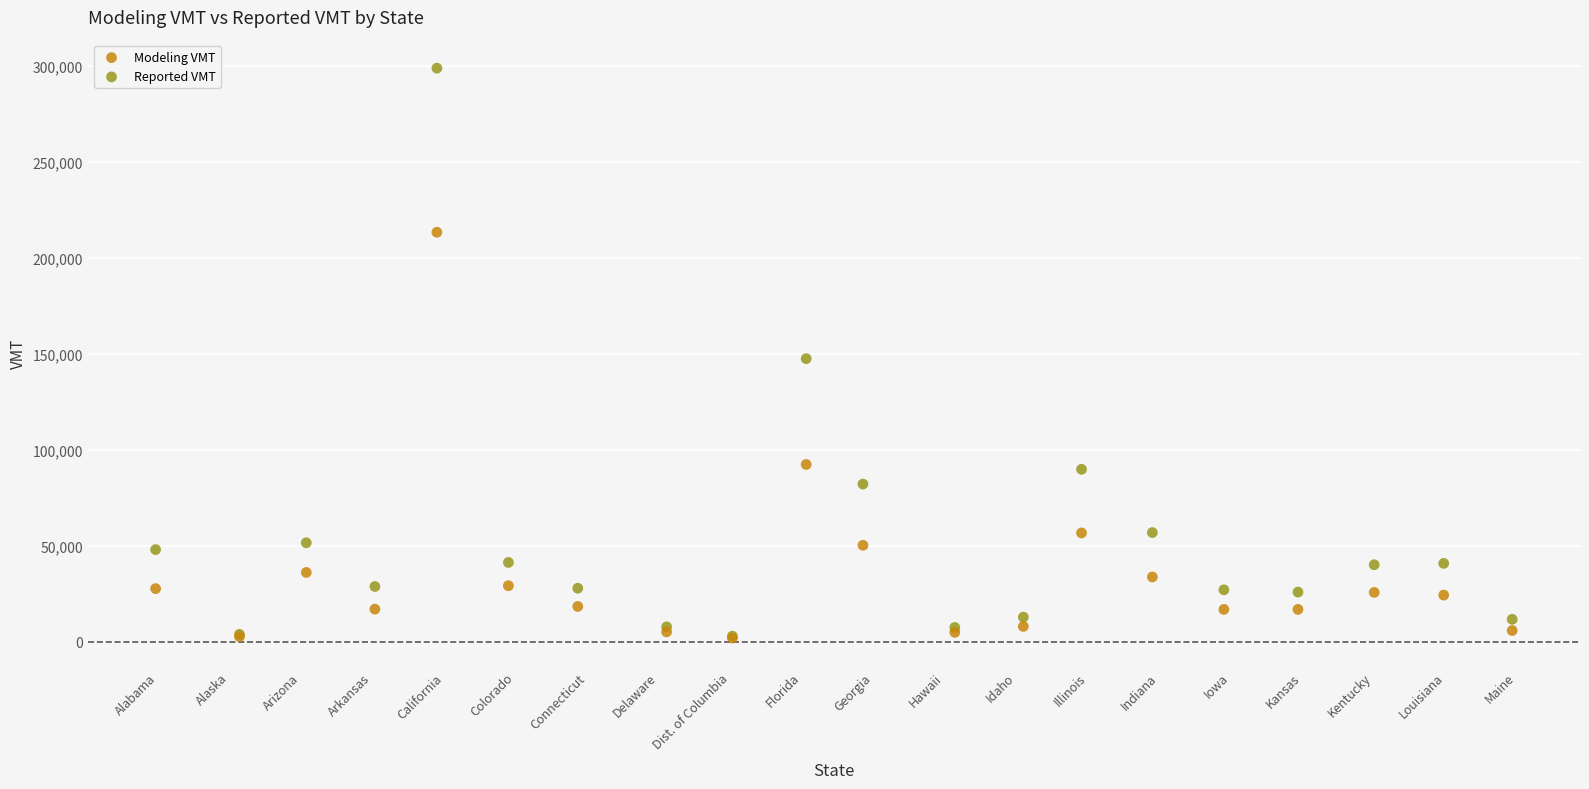

In the Reported VMT series, what Y value is closest to 150808?

147429.5